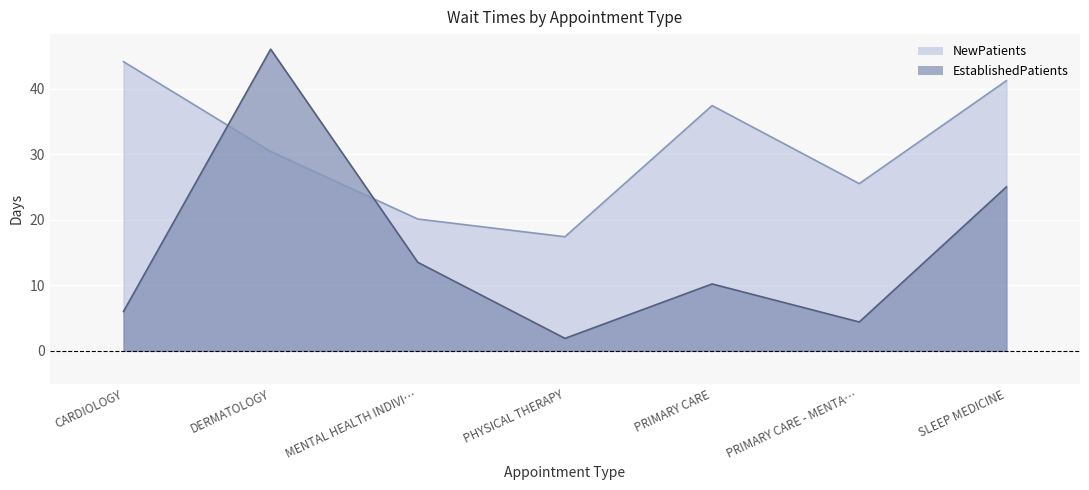

What is the sum of the EstablishedPatients values at DERMATOLOGY and PHYSICAL THERAPY?

47.9